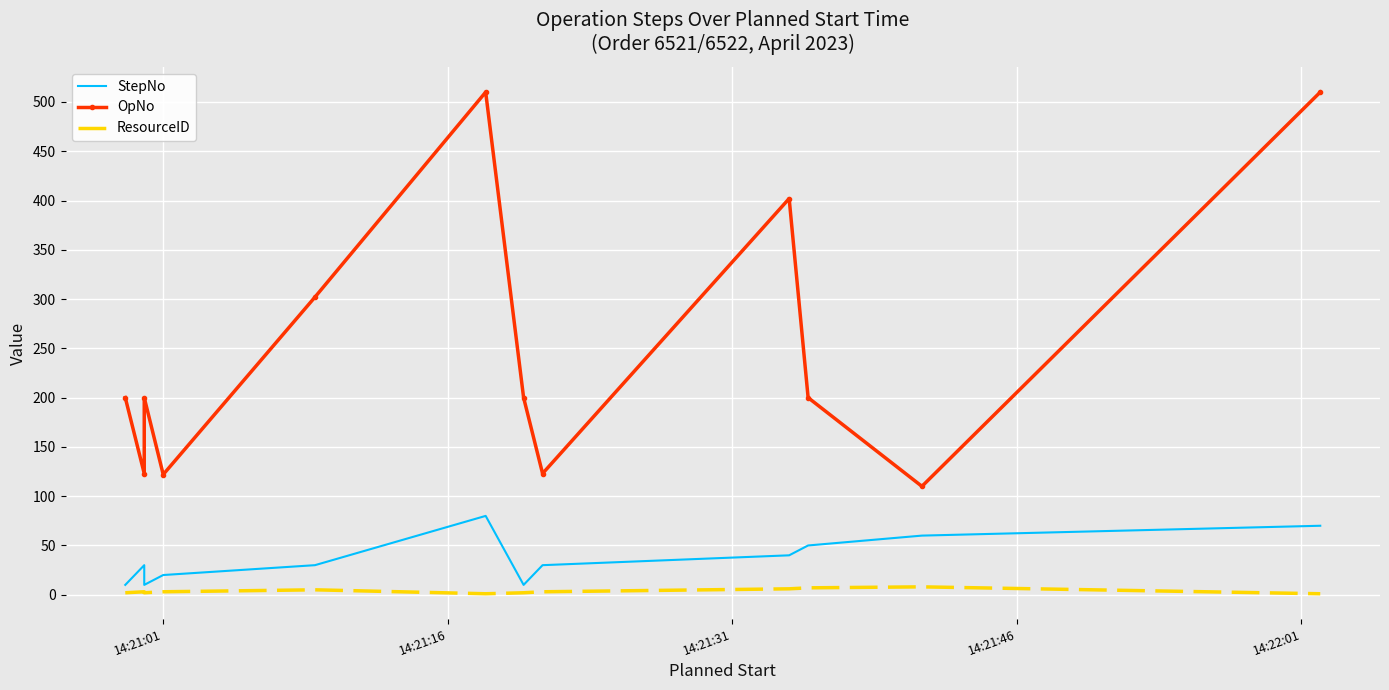

Is the value of OpNo at 6 greater than the value of StepNo at 14:22:01?

Yes